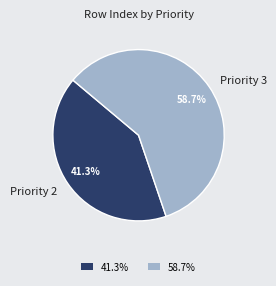

Which slice is the smallest?

Priority 2